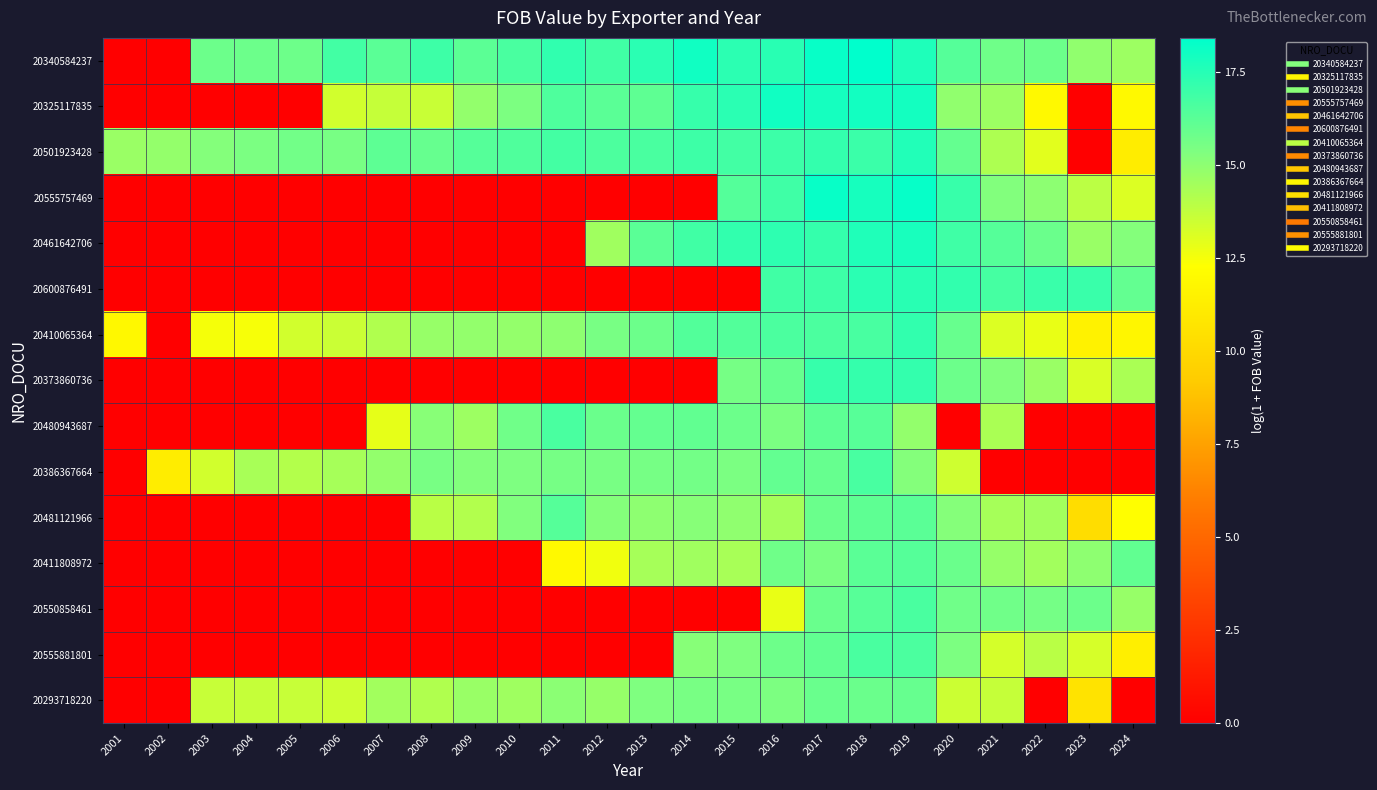

Reading right to left, list all the values displayed in this chart.

20340584237: 2024=14.6	2023=14.9	2022=15.8	2021=15.7	2020=16.3	2019=17.7	2018=18.4	2017=18.2	2016=17.4	2015=17.4	2014=18.0	2013=17.4	2012=16.8	2011=17.2	2010=16.6	2009=16.2	2008=16.9	2007=16.2	2006=16.8	2005=15.8	2004=15.8	2003=15.8	2002=0.0	2001=0.0
20325117835: 2024=11.9	2023=0.0	2022=12.0	2021=14.6	2020=14.9	2019=17.9	2018=18.0	2017=17.9	2016=18.0	2015=17.4	2014=17.1	2013=16.1	2012=16.2	2011=16.5	2010=15.4	2009=14.9	2008=13.6	2007=13.7	2006=13.4	2005=0.0	2004=0.0	2003=0.0	2002=0.0	2001=0.0
20501923428: 2024=11.2	2023=0.0	2022=13.0	2021=14.2	2020=16.0	2019=17.6	2018=17.0	2017=17.2	2016=16.9	2015=16.8	2014=16.9	2013=16.6	2012=16.6	2011=16.8	2010=16.5	2009=16.3	2008=16.0	2007=16.2	2006=15.5	2005=15.7	2004=15.4	2003=15.2	2002=14.8	2001=14.7
20555757469: 2024=13.1	2023=13.9	2022=15.0	2021=15.3	2020=17.1	2019=18.2	2018=17.9	2017=18.2	2016=16.9	2015=16.4	2014=0.0	2013=0.0	2012=0.0	2011=0.0	2010=0.0	2009=0.0	2008=0.0	2007=0.0	2006=0.0	2005=0.0	2004=0.0	2003=0.0	2002=0.0	2001=0.0
20461642706: 2024=15.2	2023=14.7	2022=15.9	2021=16.4	2020=16.9	2019=17.8	2018=17.6	2017=17.1	2016=17.3	2015=17.2	2014=16.8	2013=16.2	2012=14.5	2011=0.0	2010=0.0	2009=0.0	2008=0.0	2007=0.0	2006=0.0	2005=0.0	2004=0.0	2003=0.0	2002=0.0	2001=0.0
20600876491: 2024=16.0	2023=17.0	2022=17.0	2021=16.7	2020=17.2	2019=17.4	2018=17.4	2017=16.9	2016=16.9	2015=0.0	2014=0.0	2013=0.0	2012=0.0	2011=0.0	2010=0.0	2009=0.0	2008=0.0	2007=0.0	2006=0.0	2005=0.0	2004=0.0	2003=0.0	2002=0.0	2001=0.0
20410065364: 2024=11.7	2023=11.5	2022=12.8	2021=13.1	2020=15.9	2019=17.2	2018=16.7	2017=16.6	2016=16.6	2015=16.4	2014=16.4	2013=15.8	2012=15.5	2011=15.0	2010=14.8	2009=14.9	2008=14.7	2007=14.1	2006=13.5	2005=13.4	2004=12.5	2003=12.5	2002=0.0	2001=11.9
20373860736: 2024=14.3	2023=13.2	2022=14.7	2021=15.3	2020=15.8	2019=17.2	2018=17.1	2017=17.1	2016=16.0	2015=15.5	2014=0.0	2013=0.0	2012=0.0	2011=0.0	2010=0.0	2009=0.0	2008=0.0	2007=0.0	2006=0.0	2005=0.0	2004=0.0	2003=0.0	2002=0.0	2001=0.0
20480943687: 2024=0.0	2023=0.0	2022=0.0	2021=14.3	2020=0.0	2019=14.9	2018=16.3	2017=16.2	2016=15.5	2015=15.8	2014=16.1	2013=16.0	2012=15.8	2011=16.6	2010=15.7	2009=14.6	2008=15.1	2007=12.9	2006=0.0	2005=0.0	2004=0.0	2003=0.0	2002=0.0	2001=0.0
20386367664: 2024=0.0	2023=0.0	2022=0.0	2021=0.0	2020=13.4	2019=15.2	2018=16.7	2017=16.0	2016=16.0	2015=15.4	2014=15.6	2013=15.6	2012=15.5	2011=15.5	2010=15.4	2009=15.3	2008=15.5	2007=14.9	2006=14.4	2005=14.1	2004=14.4	2003=13.4	2002=11.2	2001=0.0
20481121966: 2024=12.3	2023=10.2	2022=14.5	2021=14.4	2020=15.2	2019=16.3	2018=16.1	2017=15.8	2016=14.4	2015=14.9	2014=15.1	2013=15.0	2012=15.2	2011=16.3	2010=15.3	2009=14.1	2008=14.0	2007=0.0	2006=0.0	2005=0.0	2004=0.0	2003=0.0	2002=0.0	2001=0.0
20411808972: 2024=16.1	2023=15.0	2022=14.5	2021=14.8	2020=15.8	2019=16.4	2018=16.3	2017=15.4	2016=15.7	2015=14.4	2014=14.6	2013=14.4	2012=12.6	2011=11.9	2010=0.0	2009=0.0	2008=0.0	2007=0.0	2006=0.0	2005=0.0	2004=0.0	2003=0.0	2002=0.0	2001=0.0
20550858461: 2024=14.8	2023=15.8	2022=15.6	2021=15.7	2020=15.7	2019=16.6	2018=16.3	2017=15.9	2016=12.8	2015=0.0	2014=0.0	2013=0.0	2012=0.0	2011=0.0	2010=0.0	2009=0.0	2008=0.0	2007=0.0	2006=0.0	2005=0.0	2004=0.0	2003=0.0	2002=0.0	2001=0.0
20555881801: 2024=11.4	2023=13.3	2022=14.0	2021=13.3	2020=15.4	2019=16.6	2018=16.6	2017=16.1	2016=15.8	2015=15.4	2014=15.2	2013=0.0	2012=0.0	2011=0.0	2010=0.0	2009=0.0	2008=0.0	2007=0.0	2006=0.0	2005=0.0	2004=0.0	2003=0.0	2002=0.0	2001=0.0
20293718220: 2024=0.0	2023=10.6	2022=0.0	2021=13.6	2020=13.5	2019=15.9	2018=15.8	2017=15.9	2016=15.4	2015=15.5	2014=15.5	2013=15.3	2012=14.8	2011=15.0	2010=14.6	2009=14.7	2008=14.2	2007=14.5	2006=13.5	2005=13.6	2004=13.7	2003=13.6	2002=0.0	2001=0.0